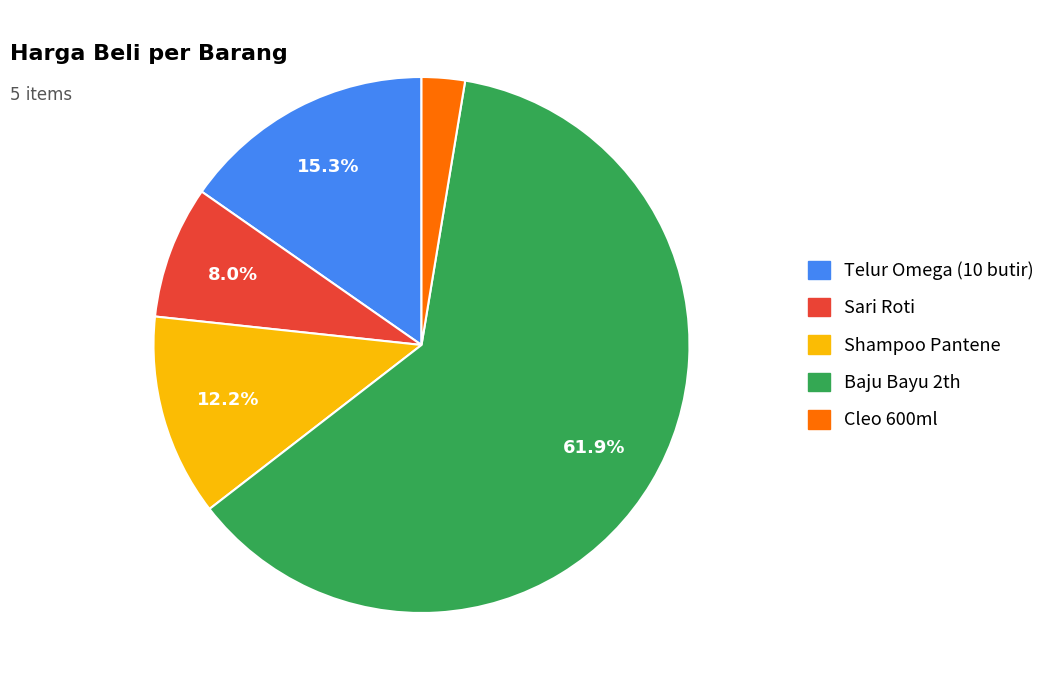

Is the sum of Telur Omega (10 butir) and Shampoo Pantene greater than half?

No